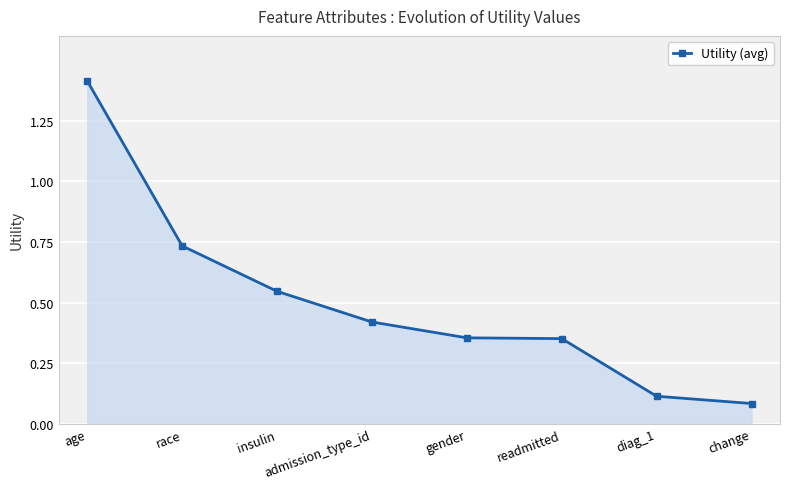

Is it true that the value at admission_type_id is 0.1?

False